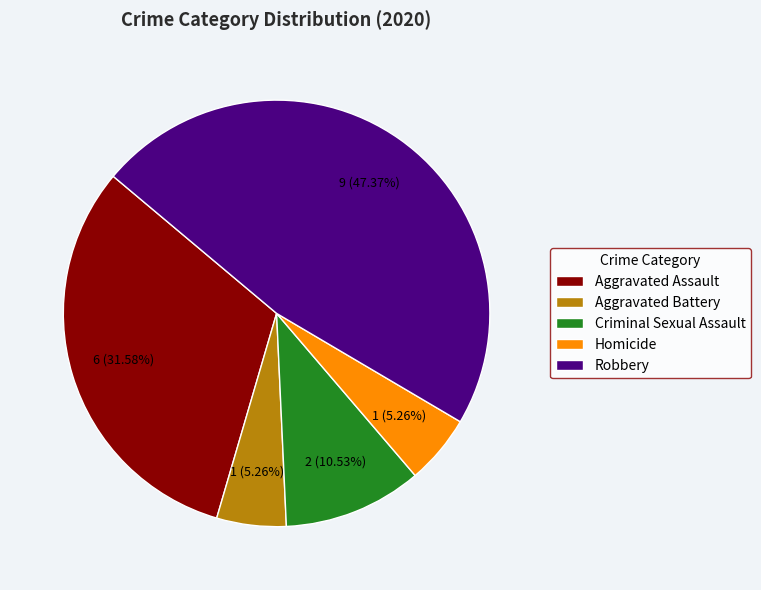

The Criminal Sexual Assault slice represents 11% of the pie. True or false?

True